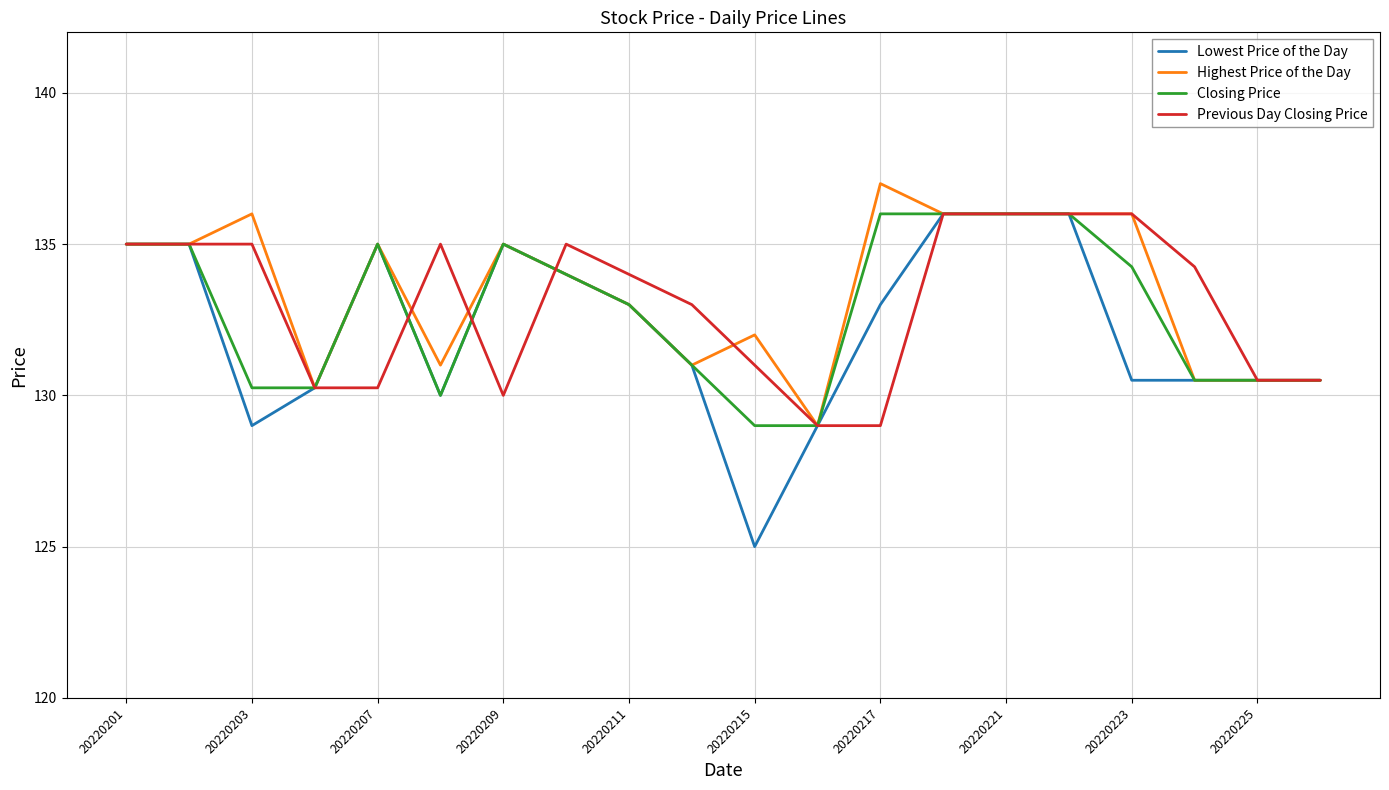

What is the lowest value of the Lowest Price of the Day series?

125.0